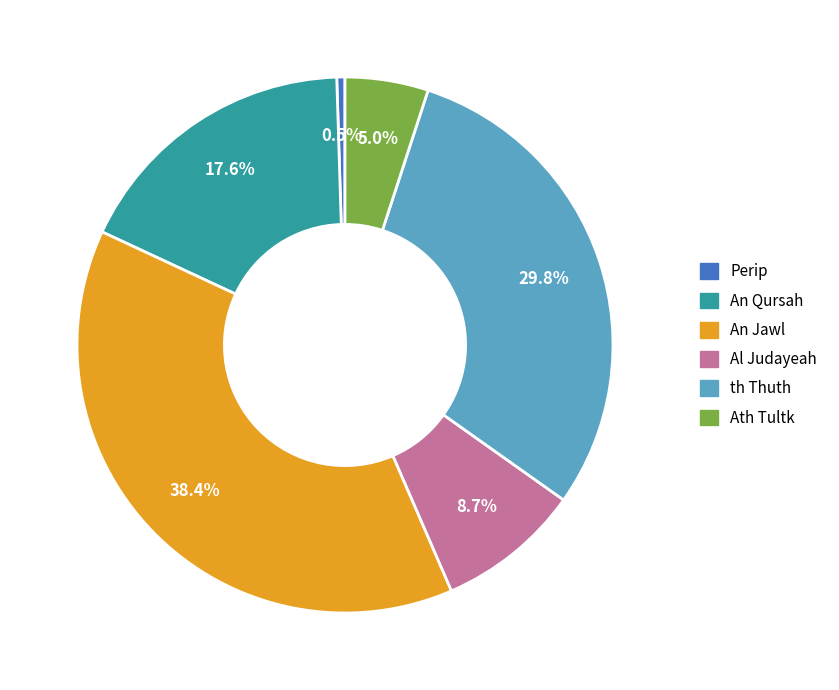

What portion of the pie excludes Perip?

99.5%